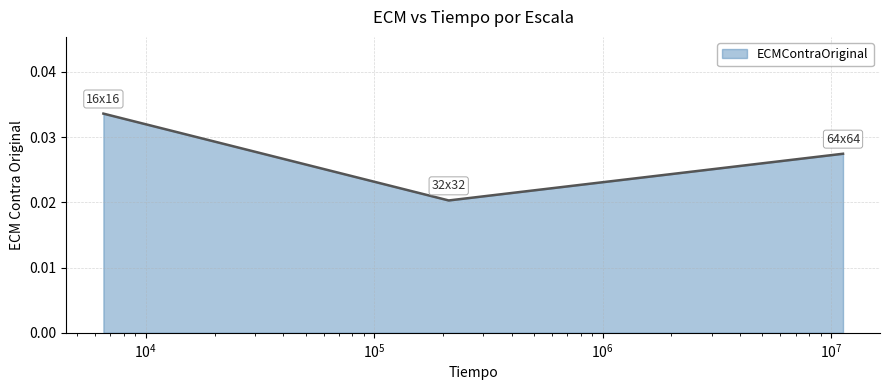

Count the values in the range 0 to 1.

3